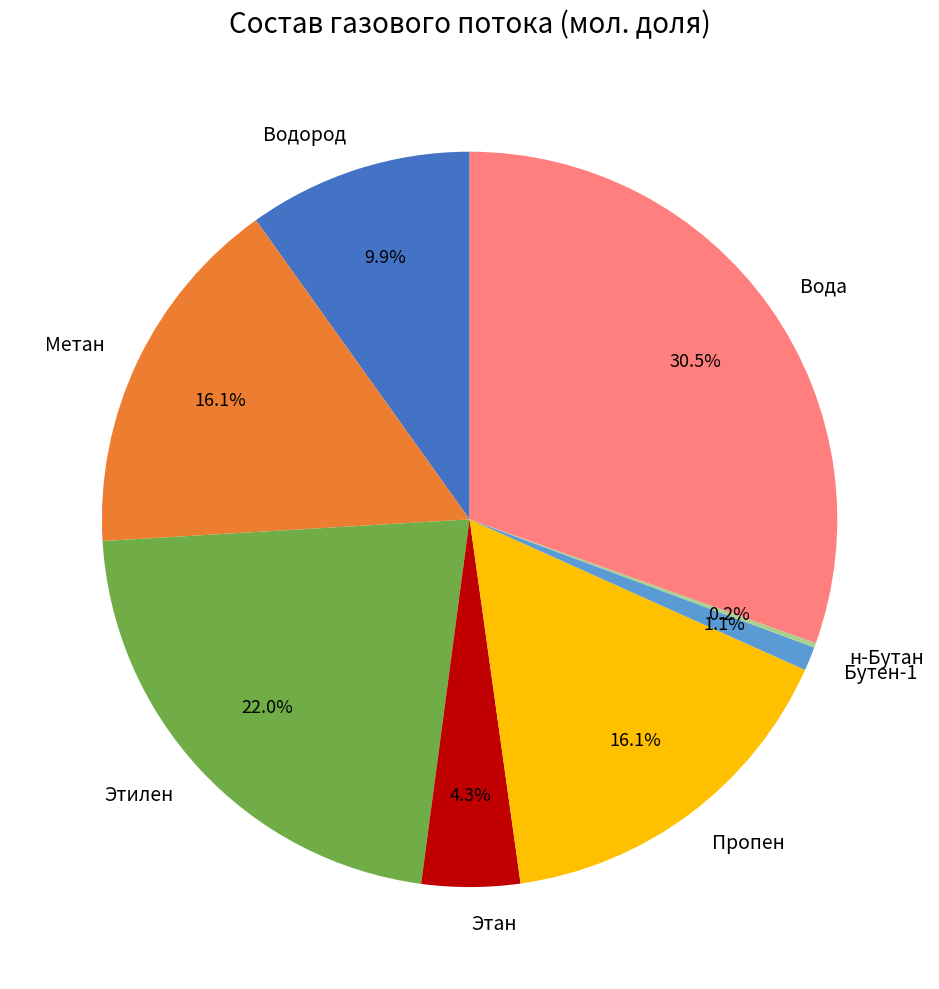

Is it true that Пропен is 10% of the pie?

False